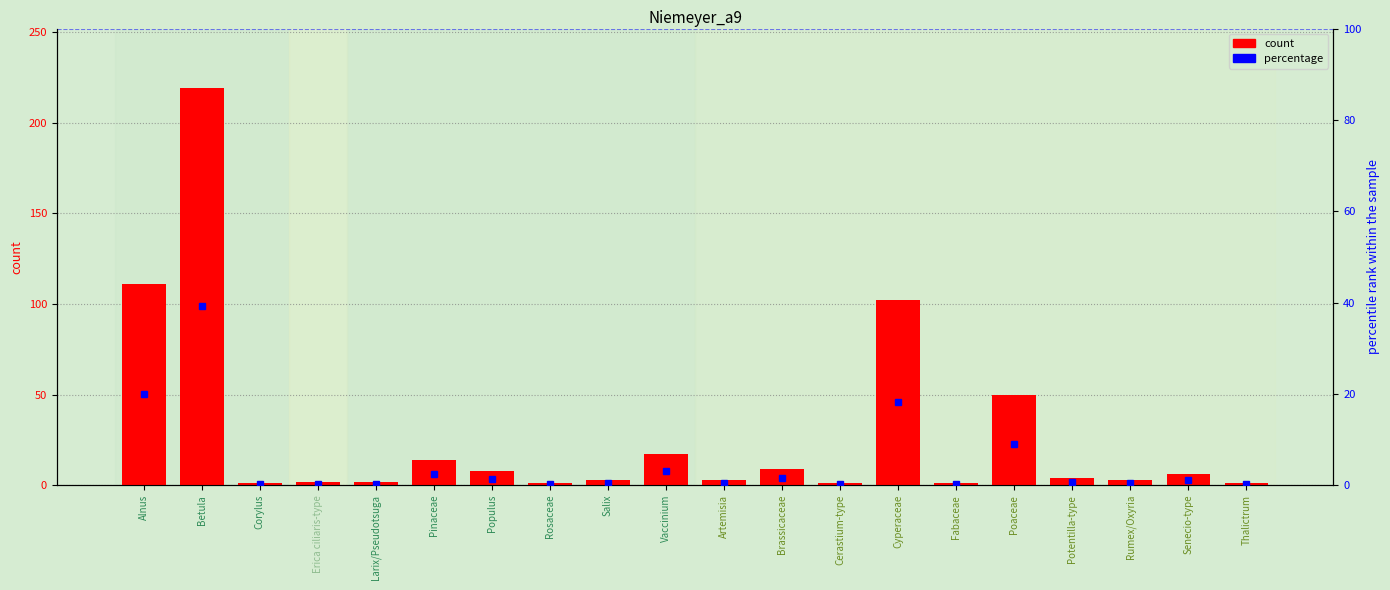

Rank the series by their average value, from highest to lowest.

count, percentage